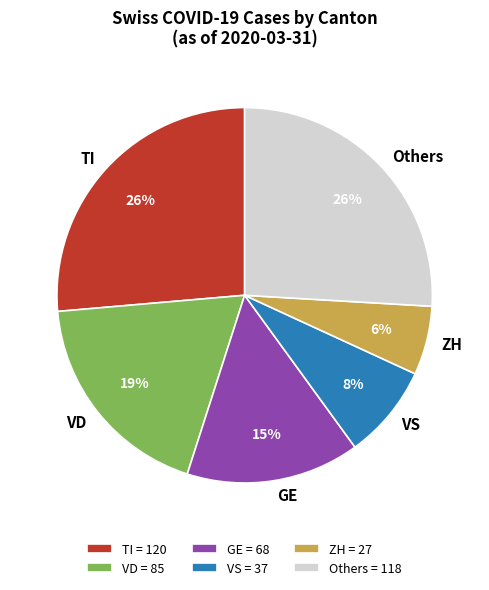

To the nearest percent, what is the difference between the largest and smallest slice percentages?

20%